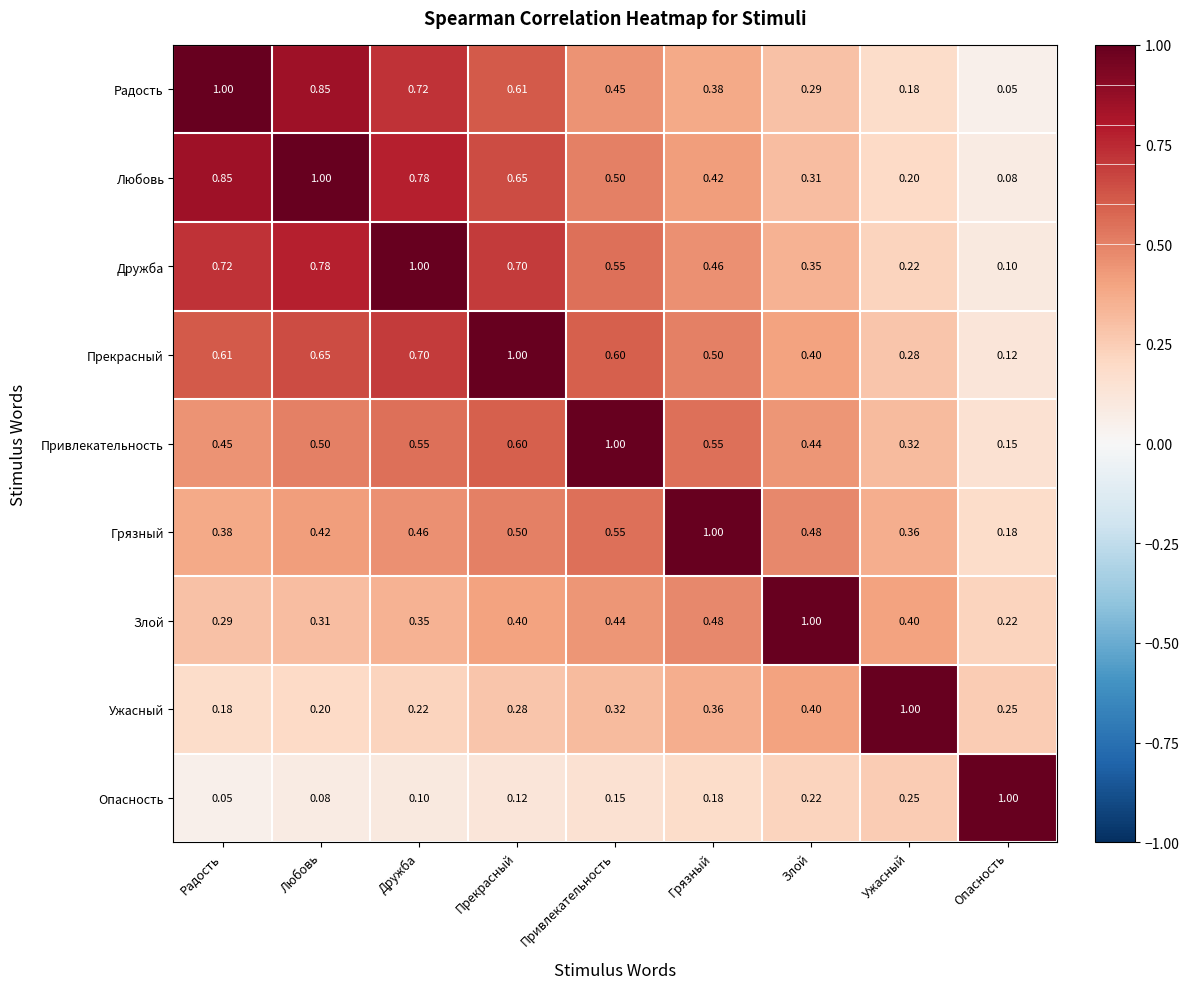

At Грязный, list the series in order from largest to smallest.

Грязный, Привлекательность, Прекрасный, Злой, Дружба, Любовь, Радость, Ужасный, Опасность